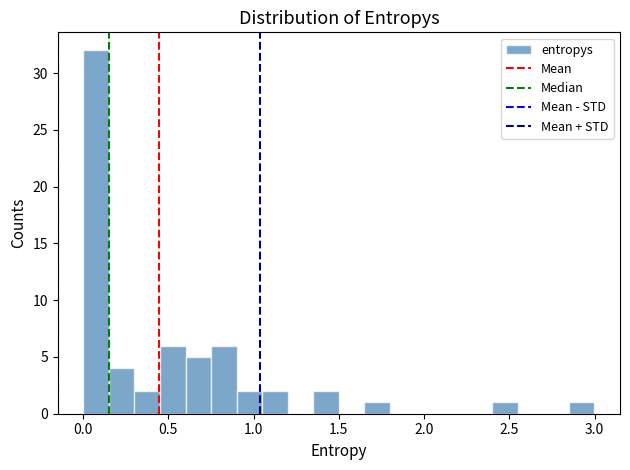

Read against the x-axis, roughly where is the centre of the tallest bar?

0.10